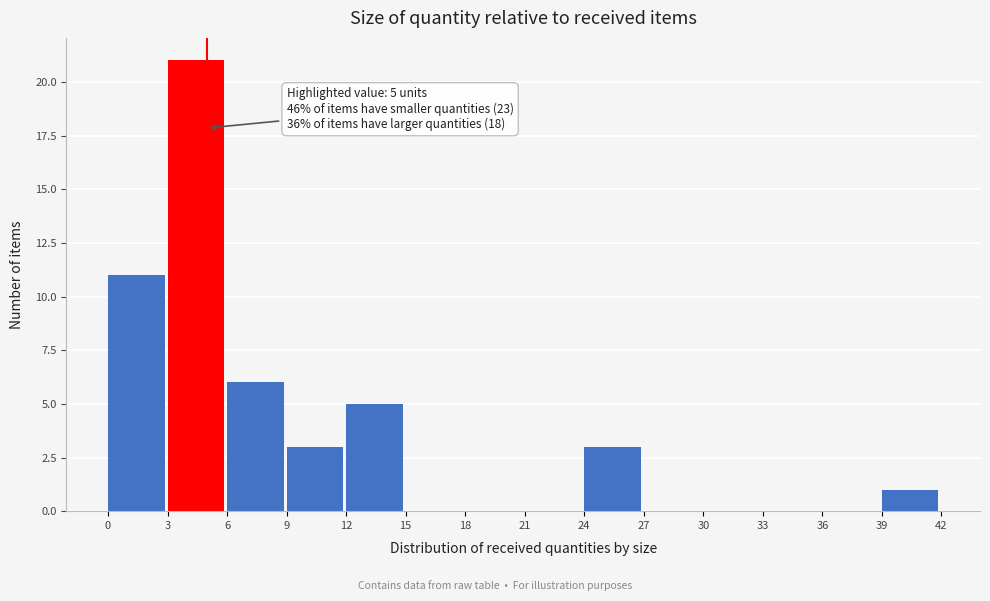

Which range on the x-axis has the tallest bar?

3 to 6